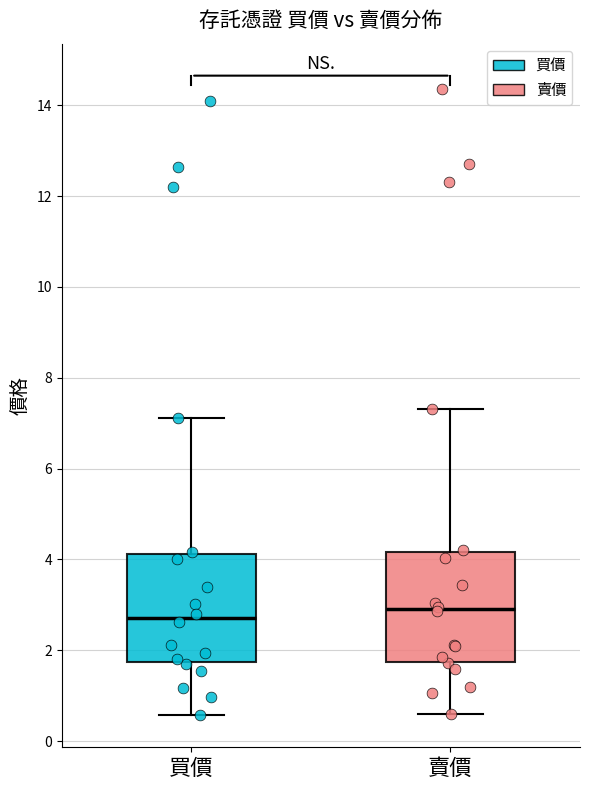

Reading left to right, transcribe this box plot: for each box, give where its median line is, the range the box spans, and where its two whiskers end, as read against the y-axis. The values are not printed on the chart, so give them approximately, as read against the axis.

買價: median 2.8, box 1.8 to 4.2, whiskers 0.6 to 7.2
賣價: median 3.0, box 1.8 to 4.2, whiskers 0.6 to 7.4